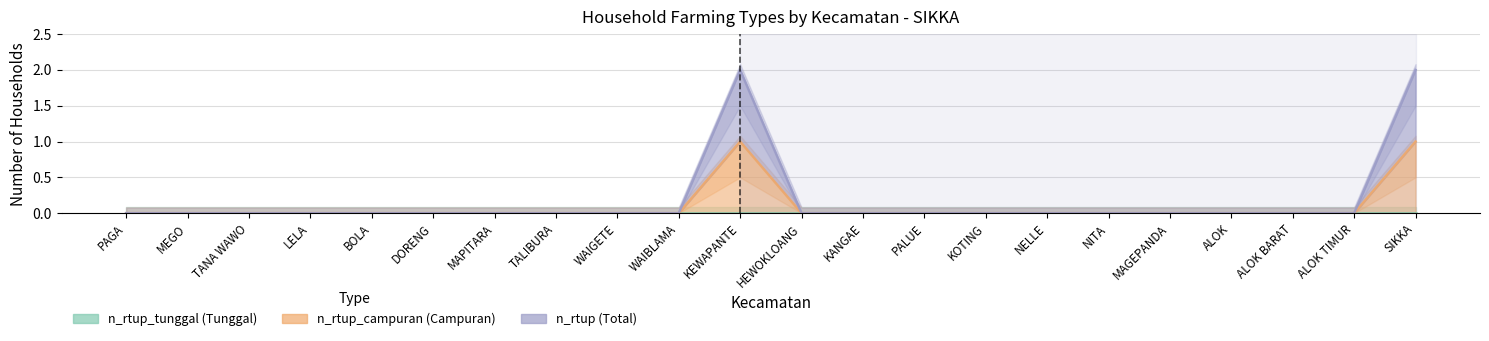

Rank the series by their average value, from highest to lowest.

n_rtup, n_rtup_campuran, n_rtup_tunggal